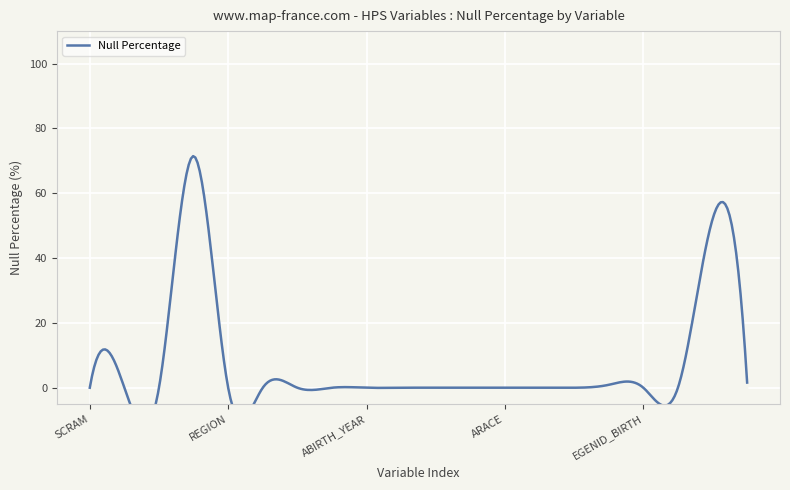

Which label corresponds to the smallest value in the chart?

SCRAM